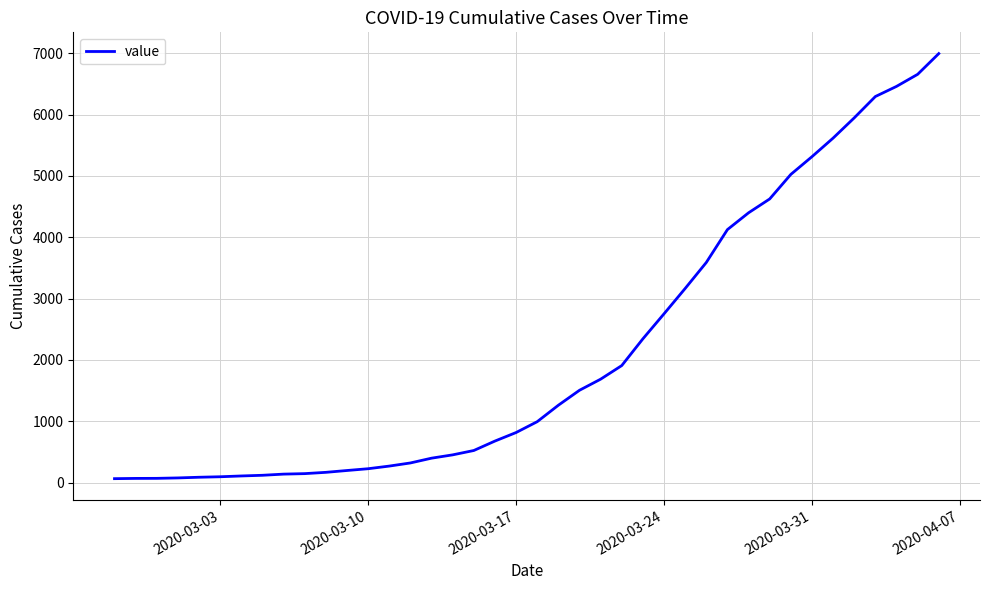

Does the chart display data point markers on the line(s)?

No